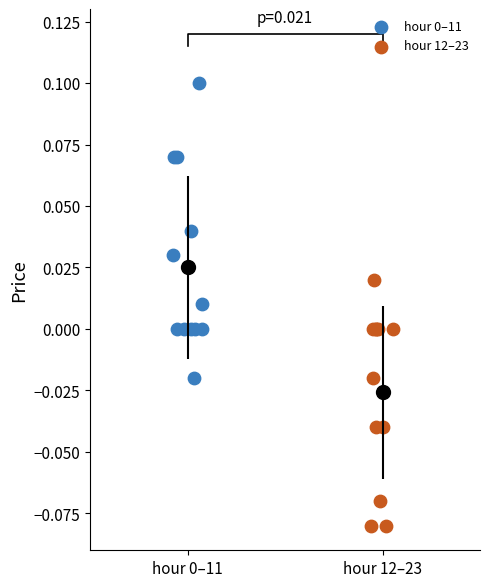

Which series reaches the minimum Y coordinate?

hour 12–23